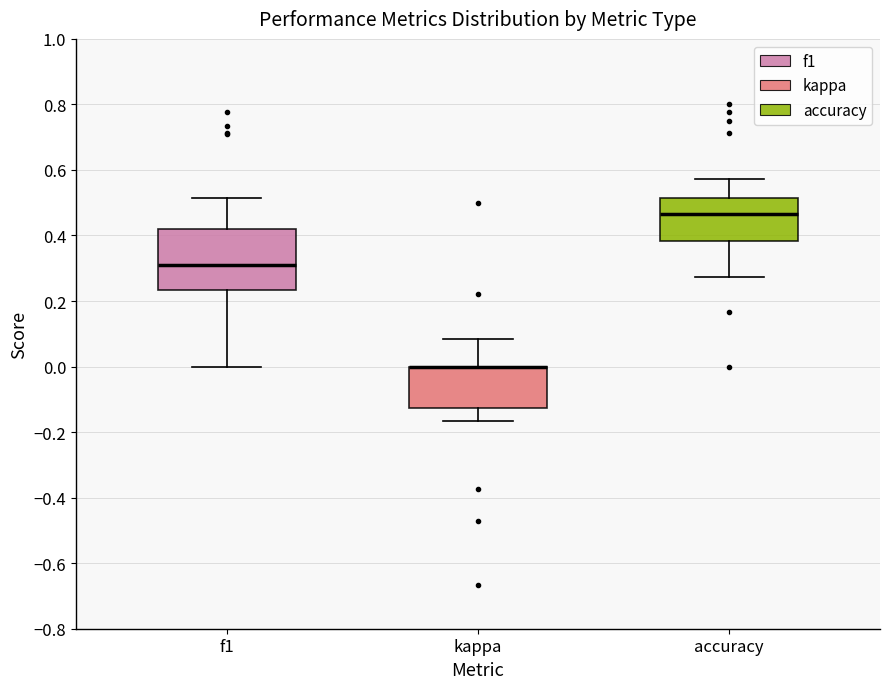

Comparing the boxes themselves (not the whiskers), which one is the tallest?

f1